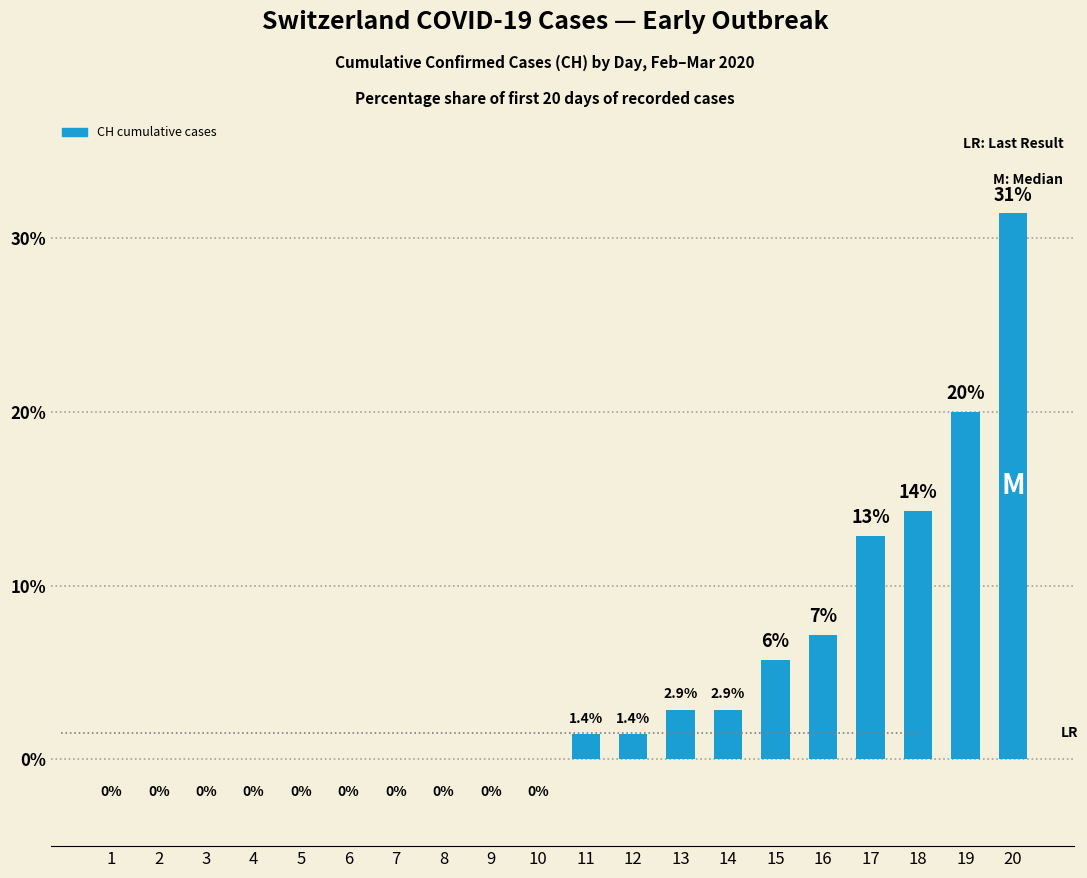

What is the average value?

5.0